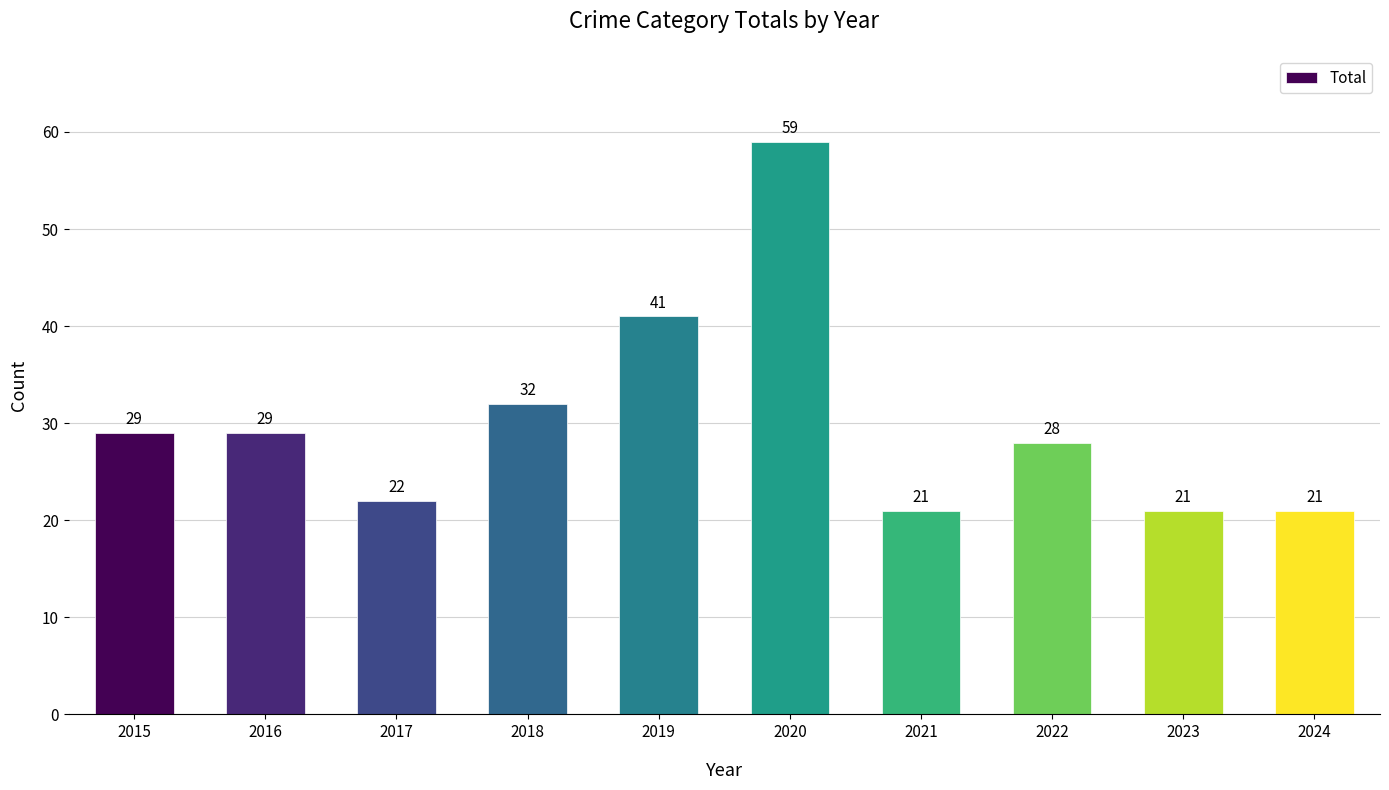

Does the chart contain any negative values?

No